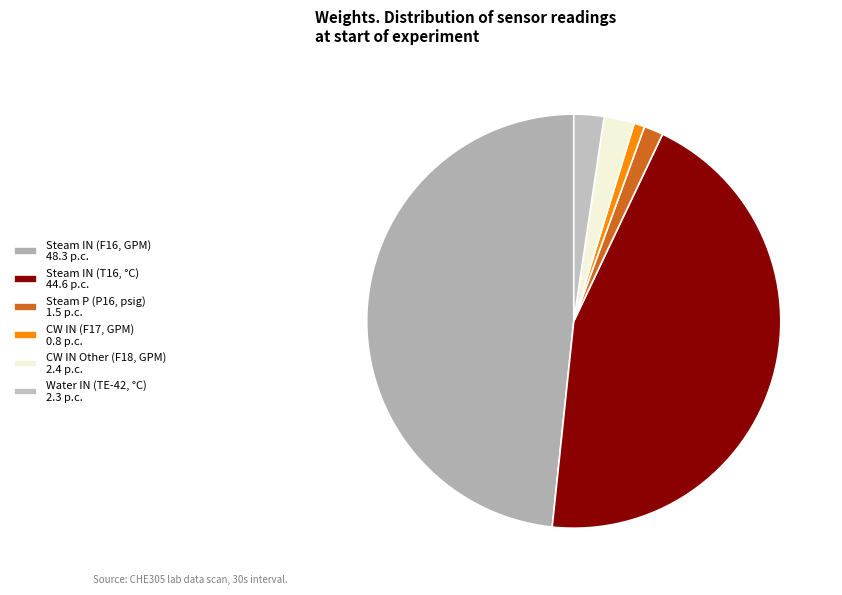

Rank the categories by value from highest to lowest.

Steam IN (F16, GPM), Steam IN (T16, °C), CW IN Other (F18, GPM), Water IN (TE-42, °C), Steam P (P16, psig), CW IN (F17, GPM)